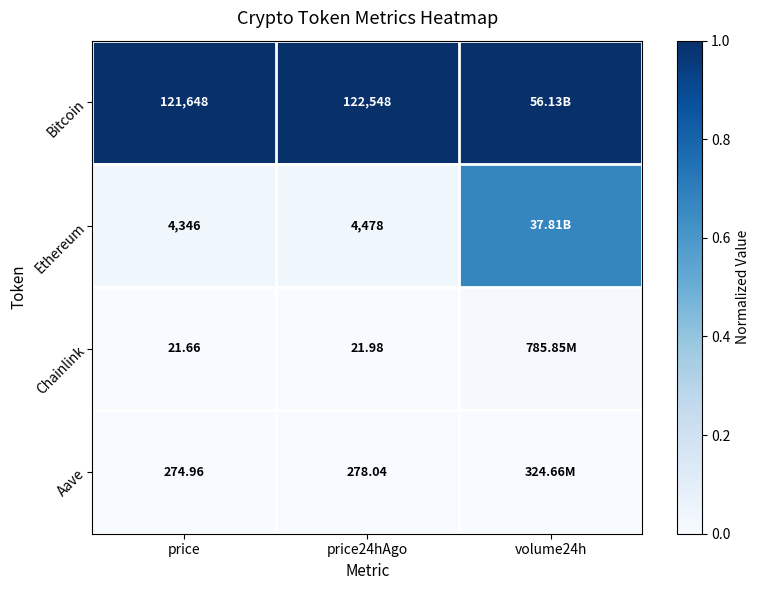

Count the number of data series in this chart.

4